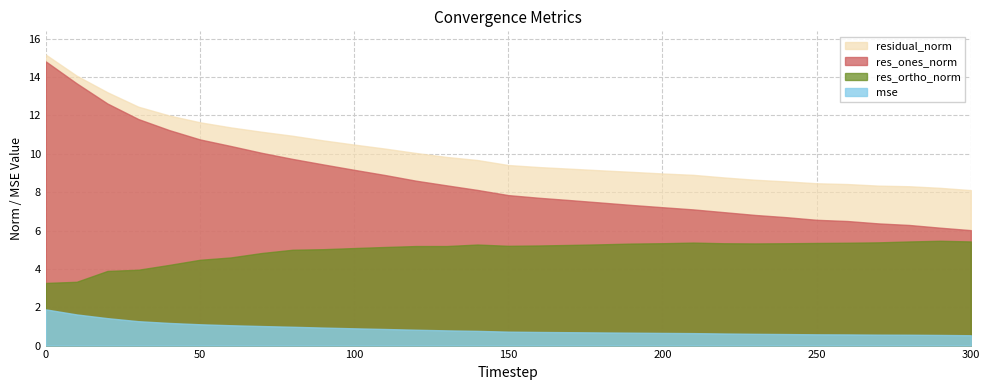

What is the difference between the maximum and minimum values in the res_ortho_norm series?

2.2